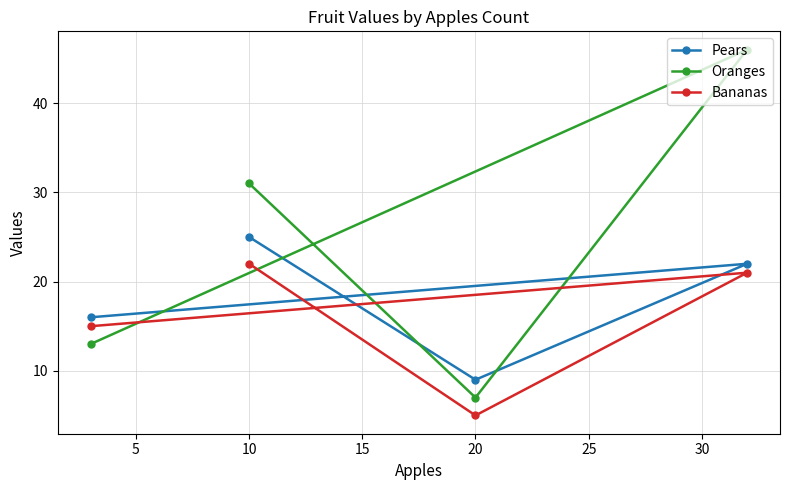

True or false: Pears has more than 2 interior local peaks.

False